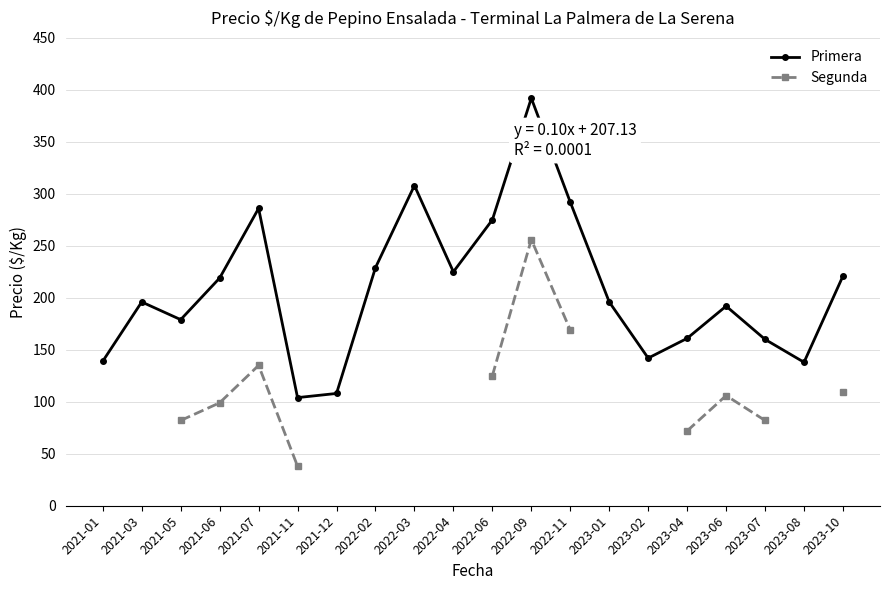

At which label does Segunda first exceed 82?

2021-06